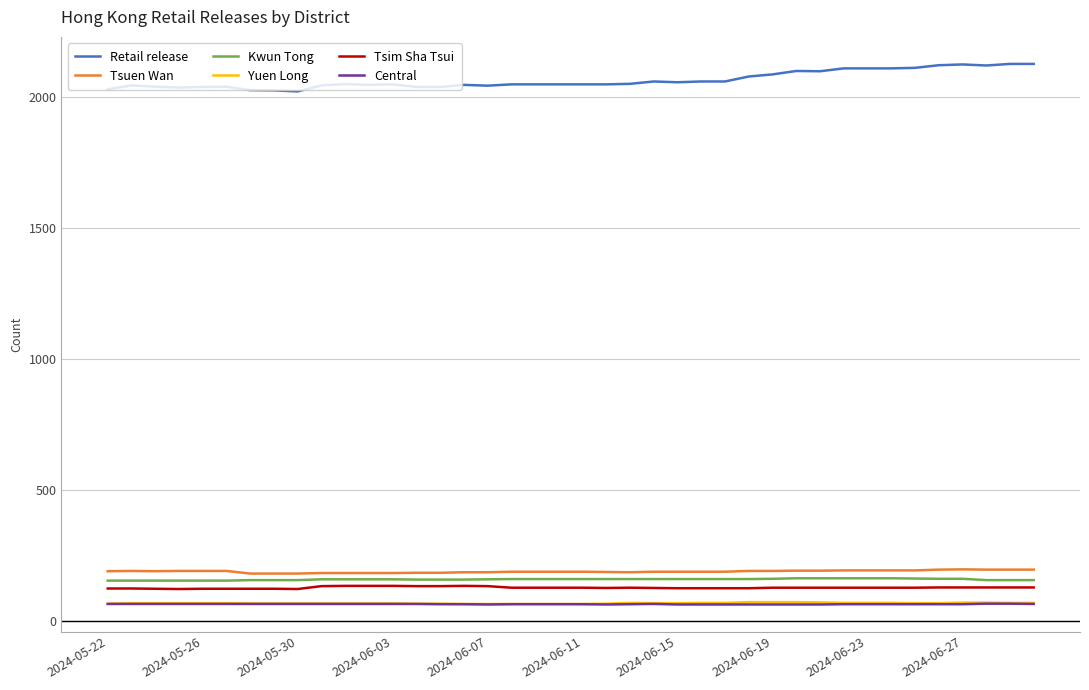

Which series has the largest total across all categories?

Retail release